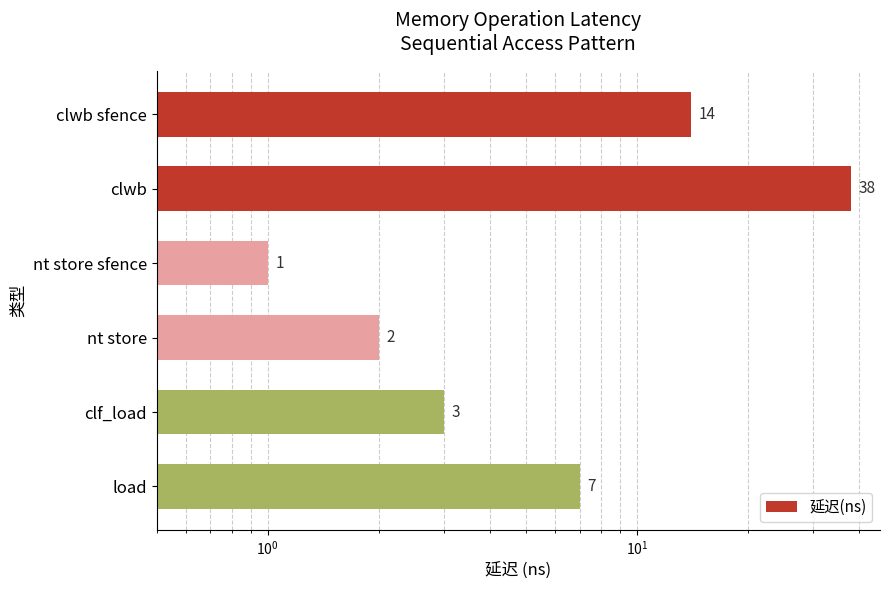

Does the chart contain any negative values?

No